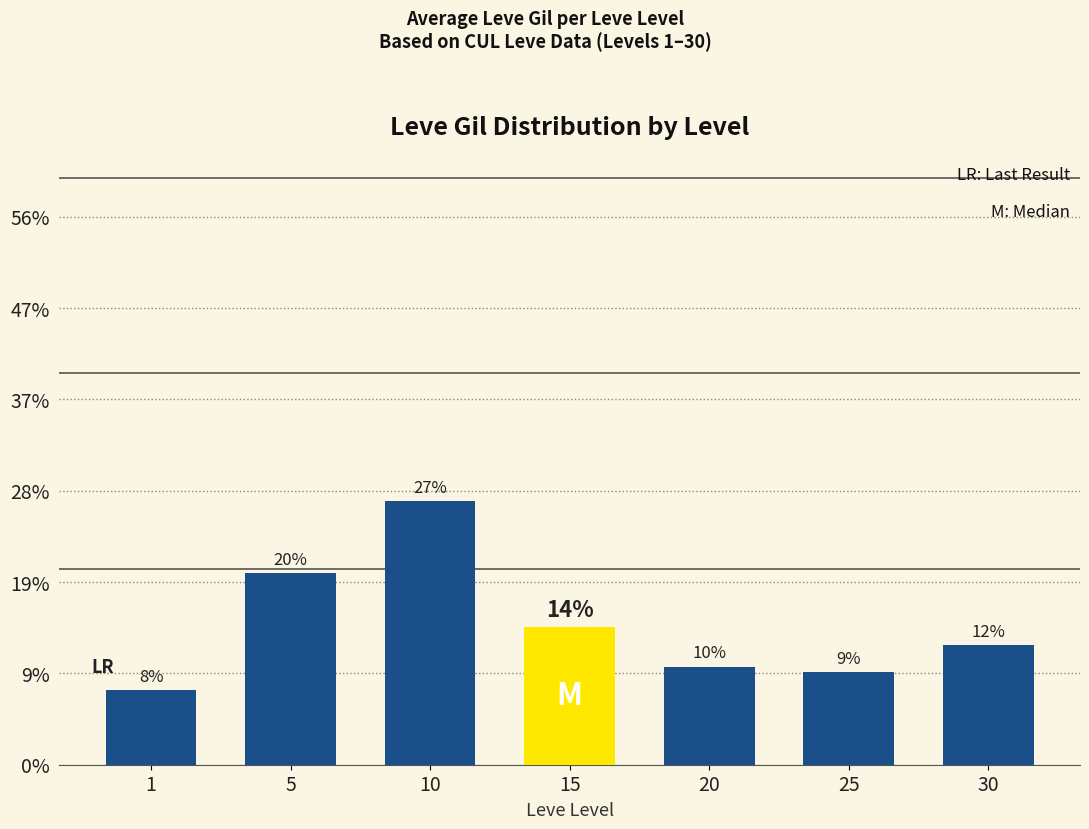

Rank the categories by value from lowest to highest.

1, 25, 20, 30, 15, 5, 10